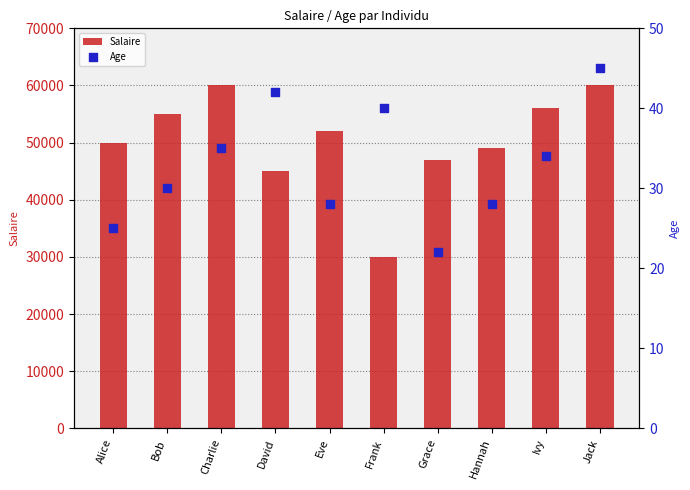

At how many categories does at least one series exceed 51633?

5